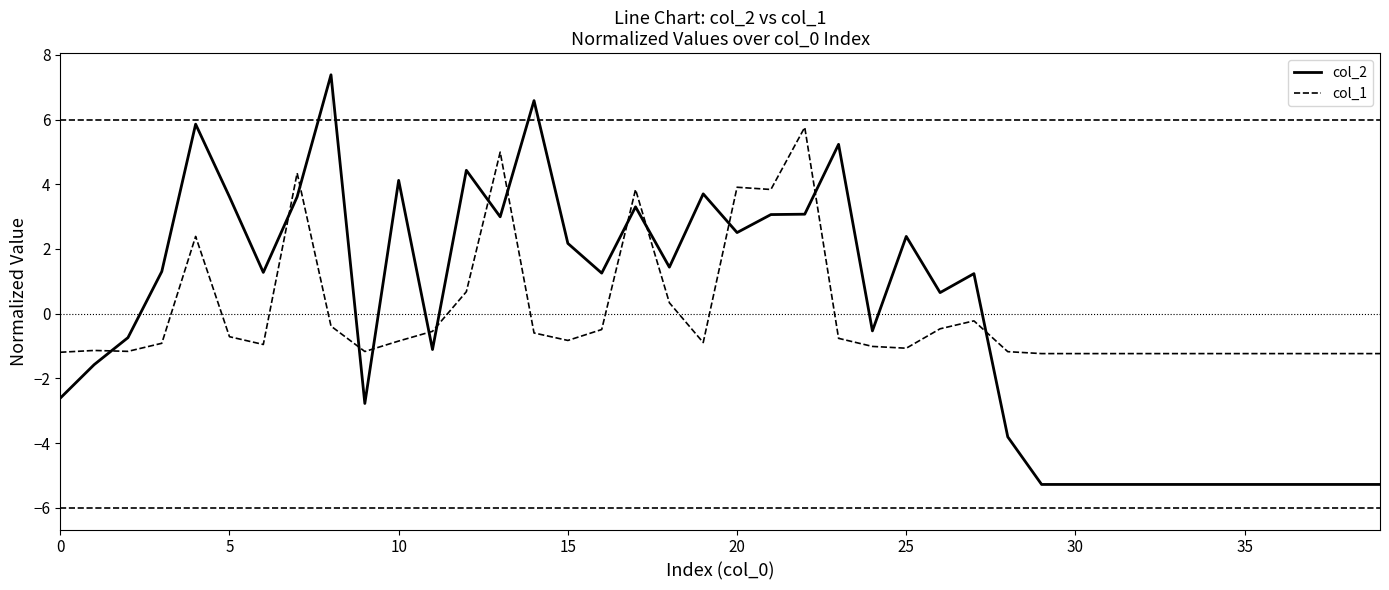

How many intersections are there between col_1 and col_2?

14